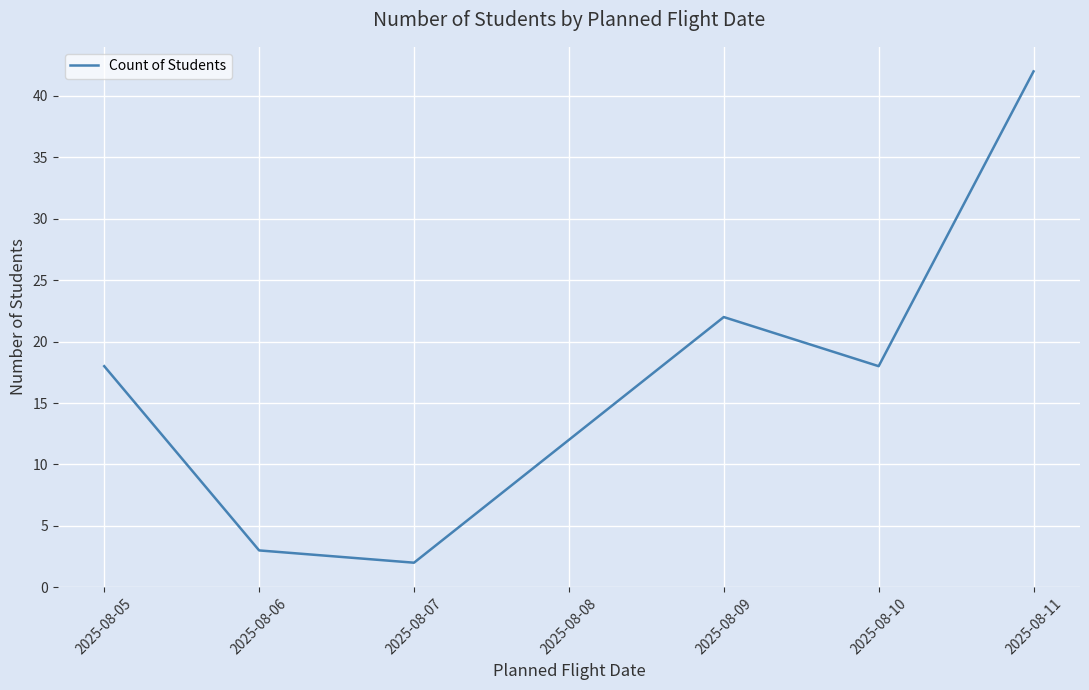

The chart shows a value of 5 at 2025-08-06. True or false?

False